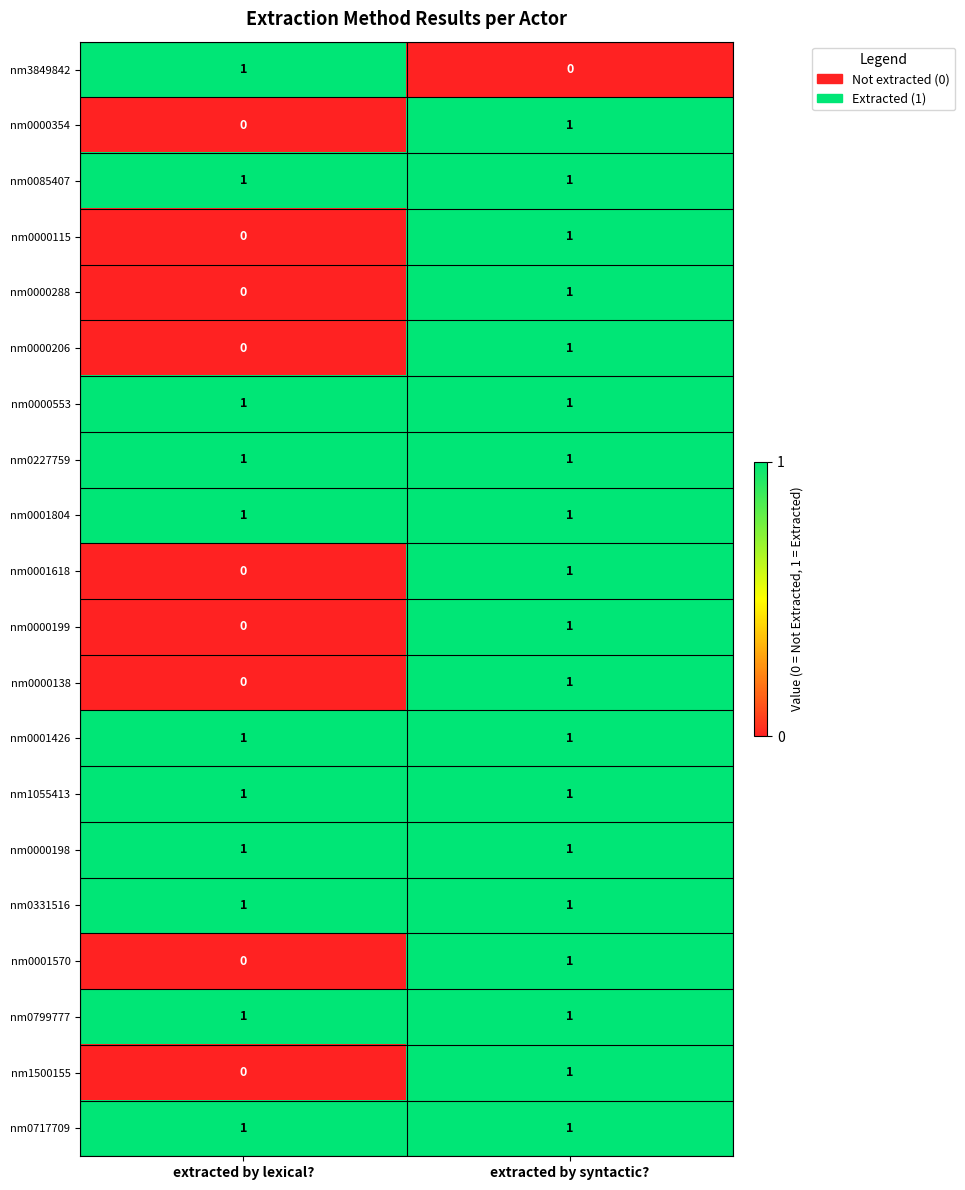

The nm0227759 series shows 1 at extracted by lexical?. True or false?

True